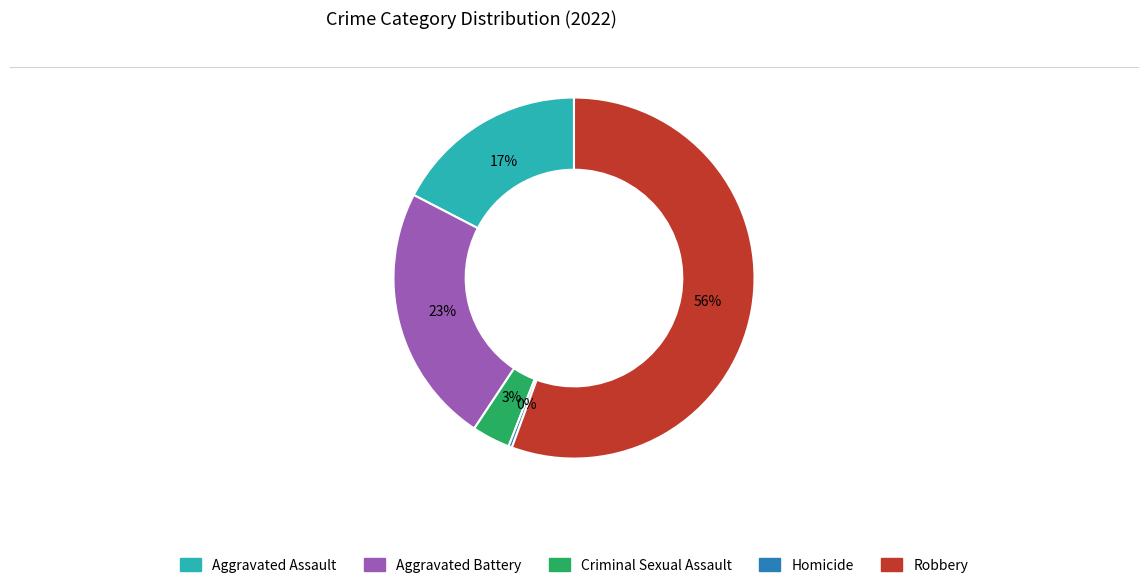

Is it true that Aggravated Assault is 31% of the pie?

False